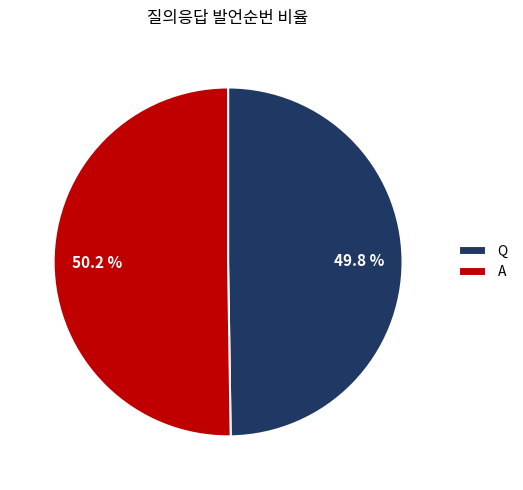

What is the ratio of the value at A to the value at Q?

1.0